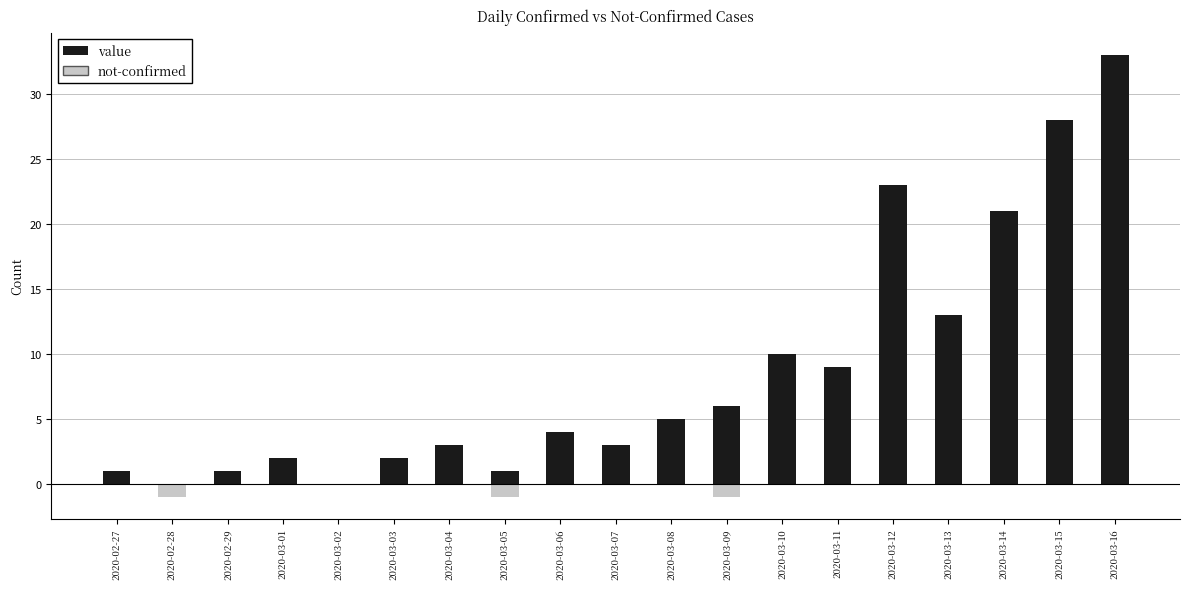

What is the total value across all series at 2020-03-01?

2